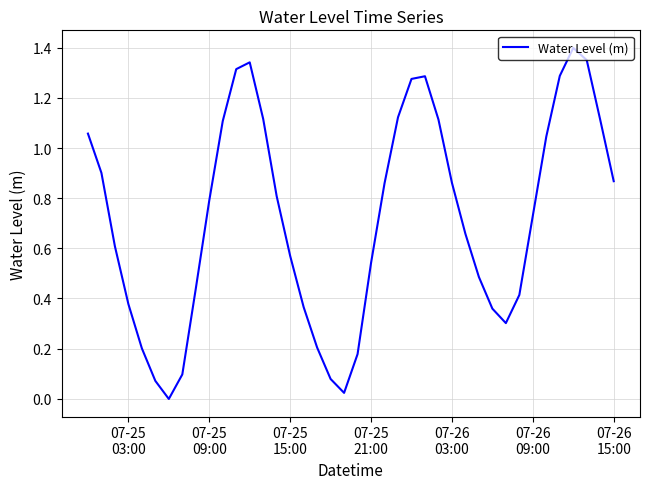

How many lines are shown in the chart?

1